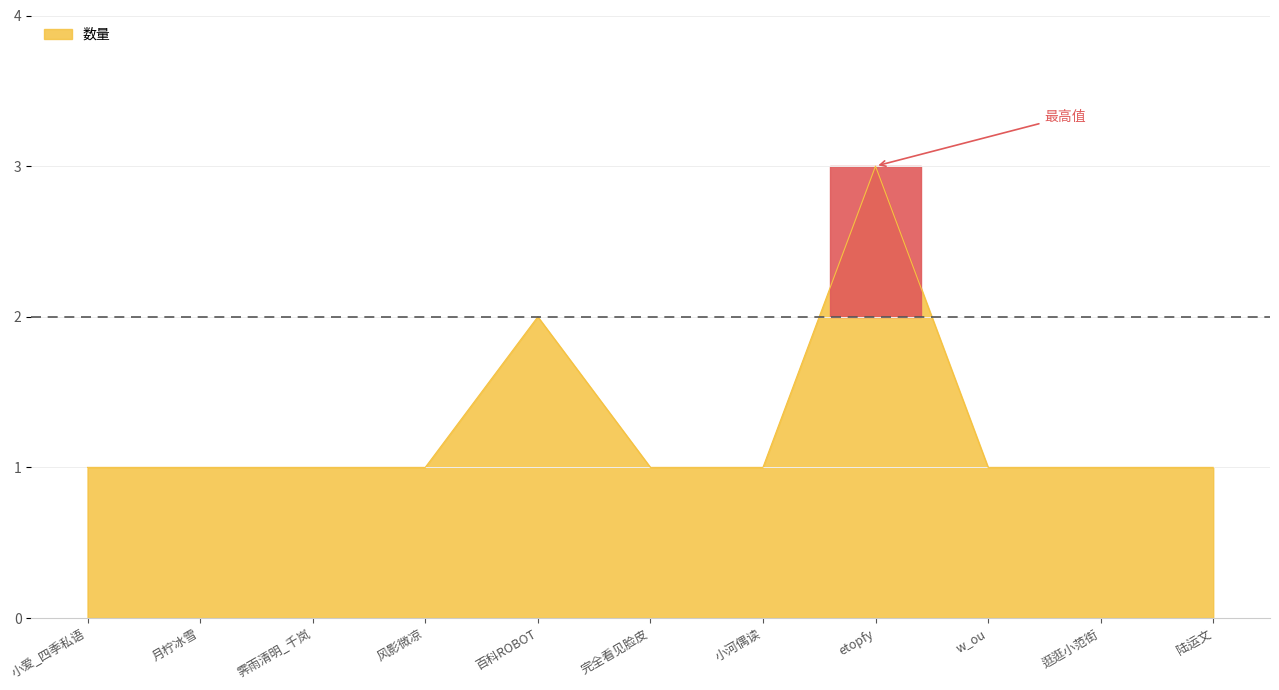

What is the difference between the maximum and minimum values?

2